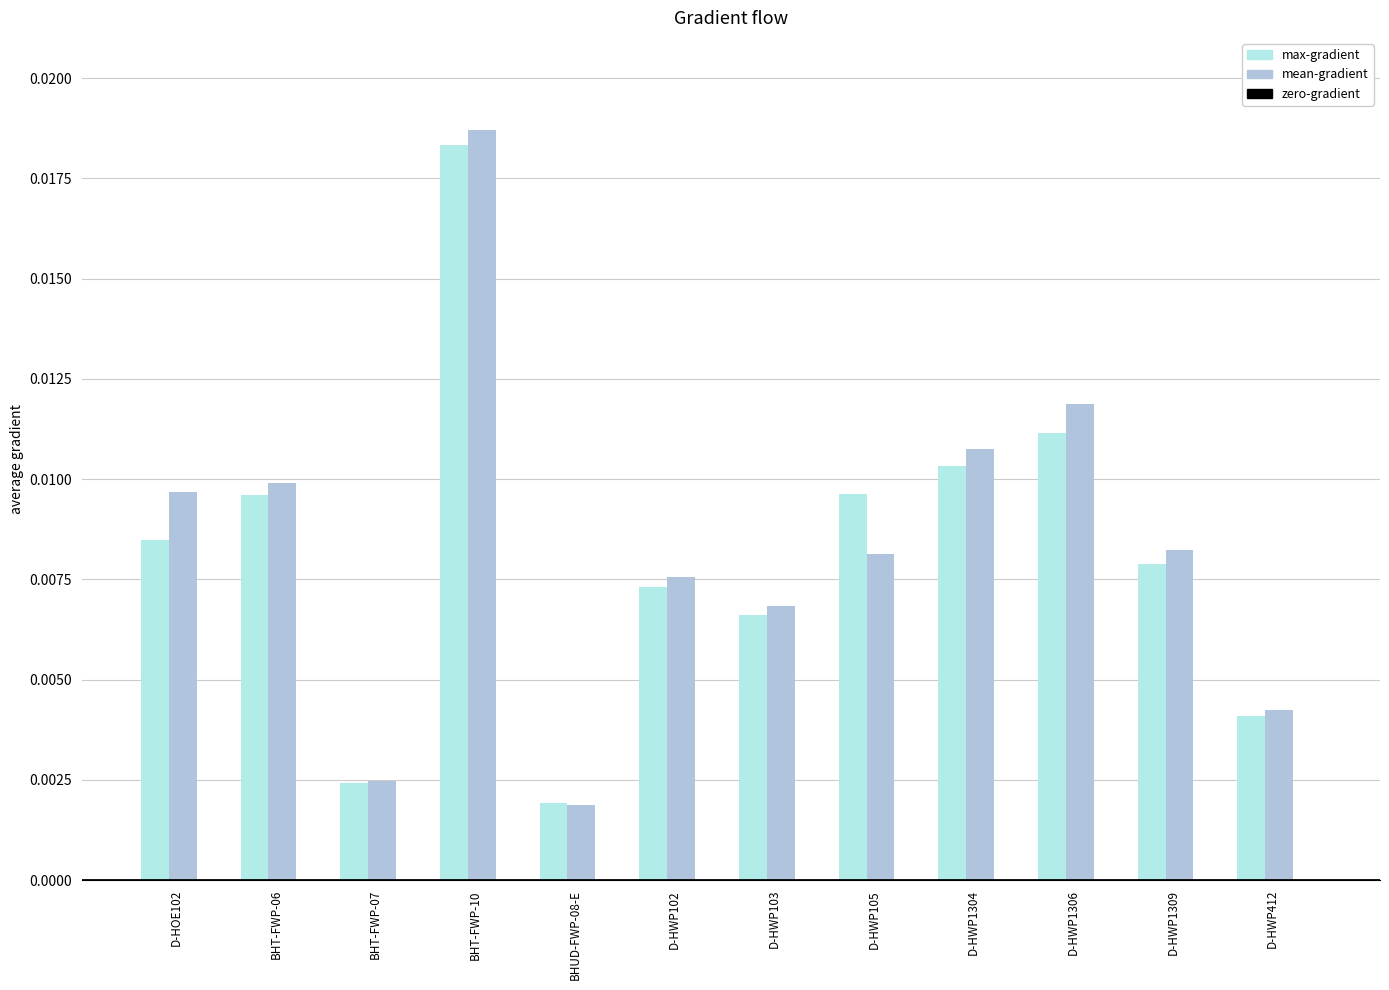

Is the value of max-gradient at BHT-FWP-07 greater than the value of mean-gradient at D-HWP103?

No